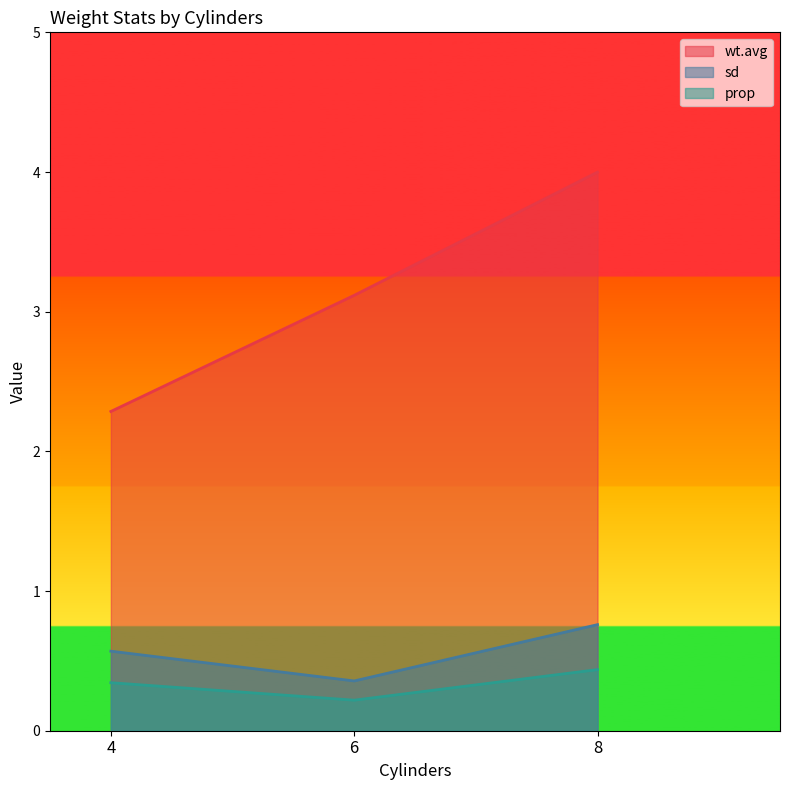

Between 6 and 8, which series saw the biggest shift?

wt.avg